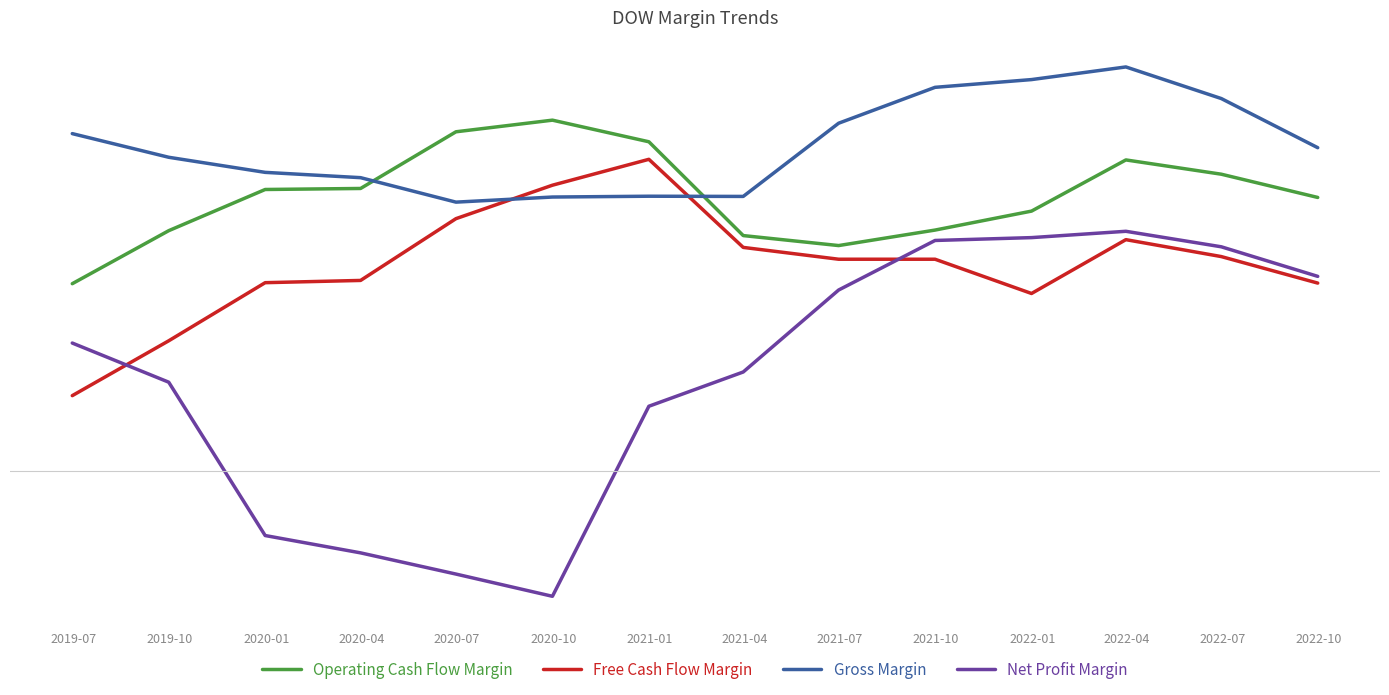

Where is Net Profit Margin nearest to the value 0?

2020-01